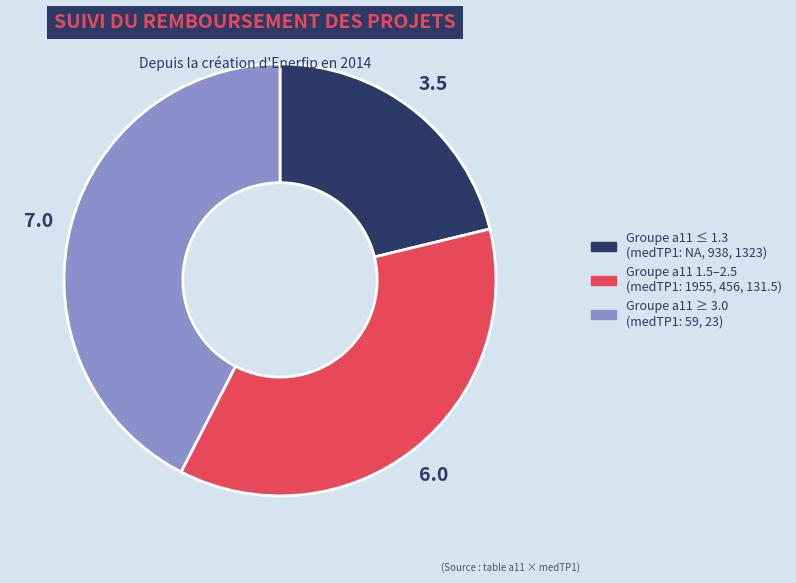

Is there any slice that represents more than half of the pie?

No